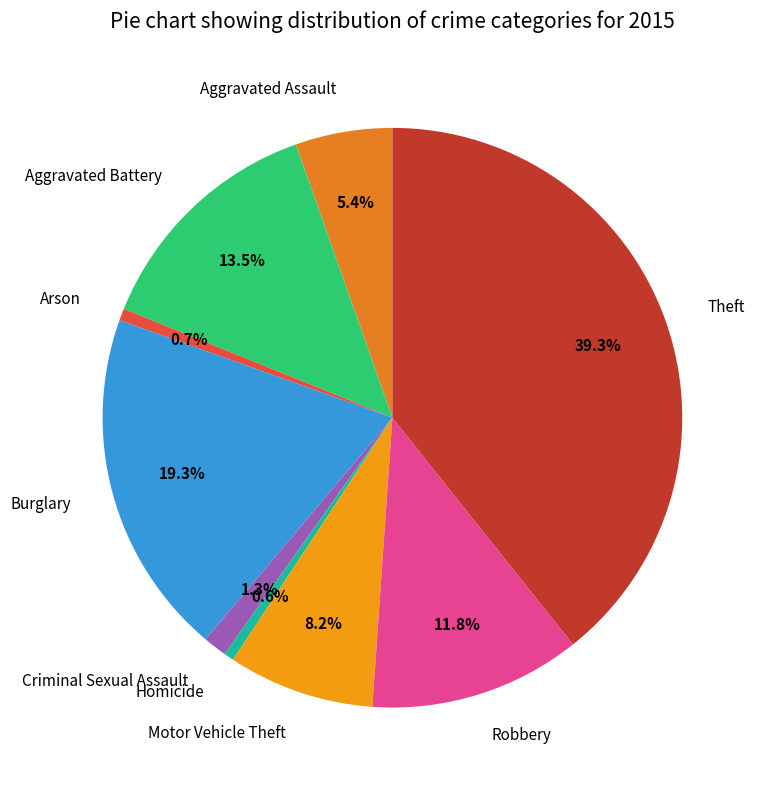

Which slice is the largest?

Theft